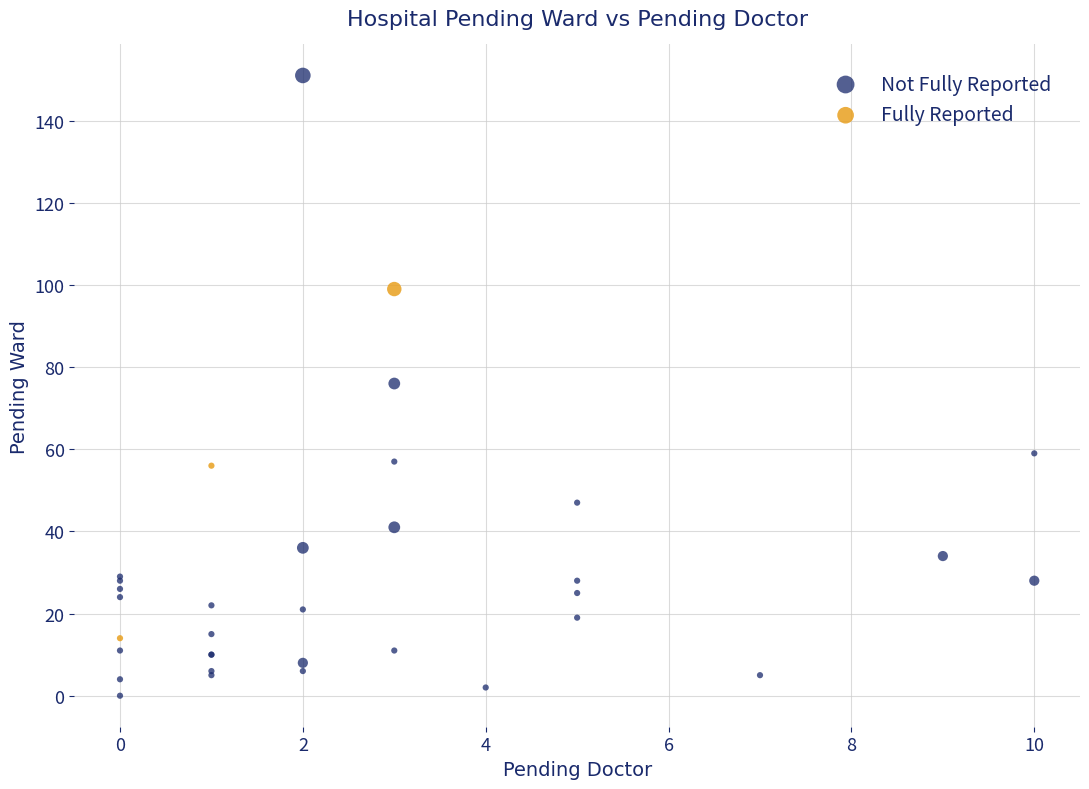

Which series contains the highest Y value?

Not Fully Reported